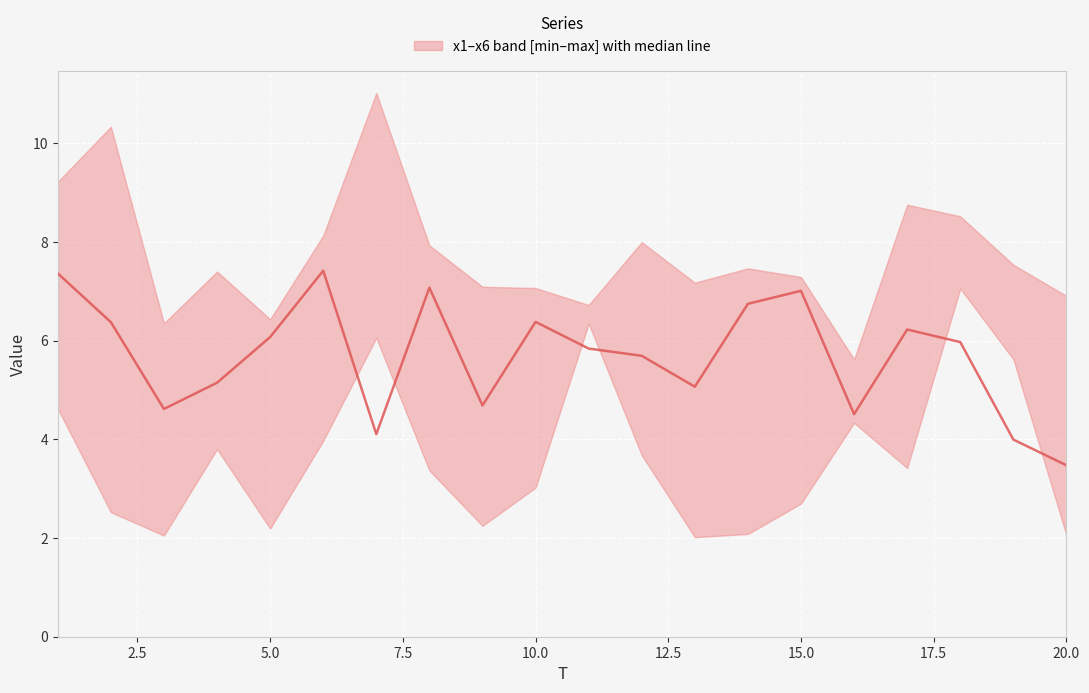

What is the sum of all values?

113.8